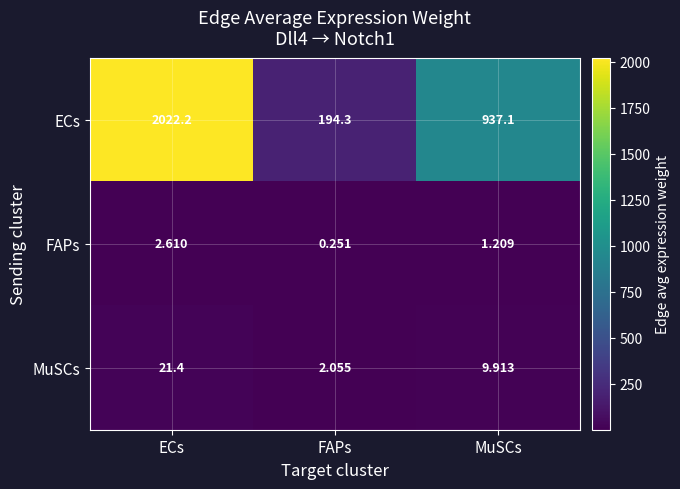

Where is ECs nearest to the value 1108?

MuSCs